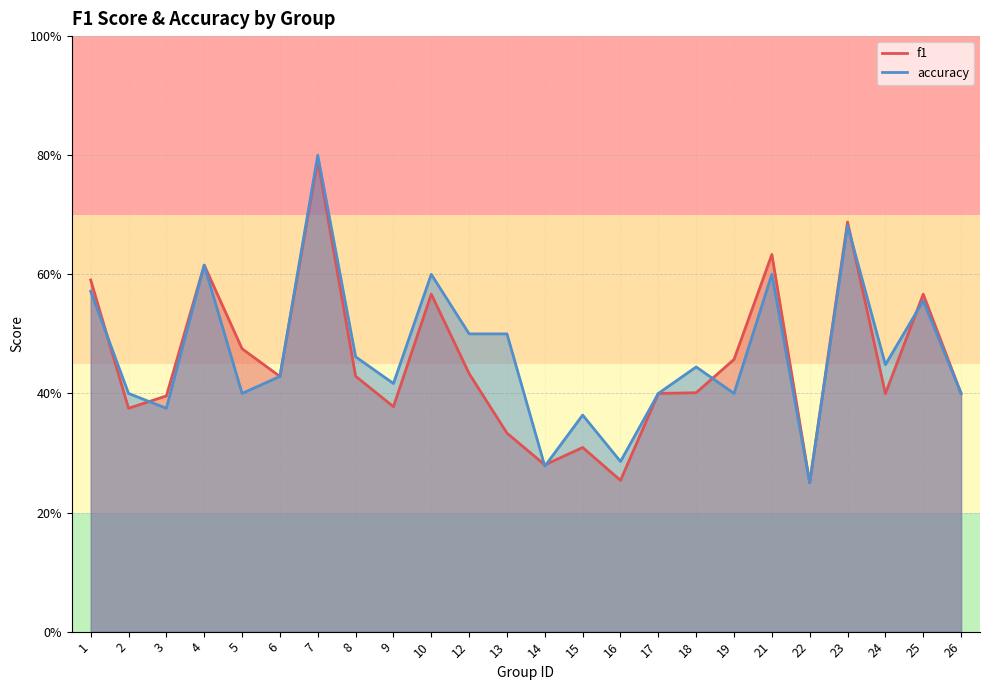

How many interior local valleys does the f1 series have?

7